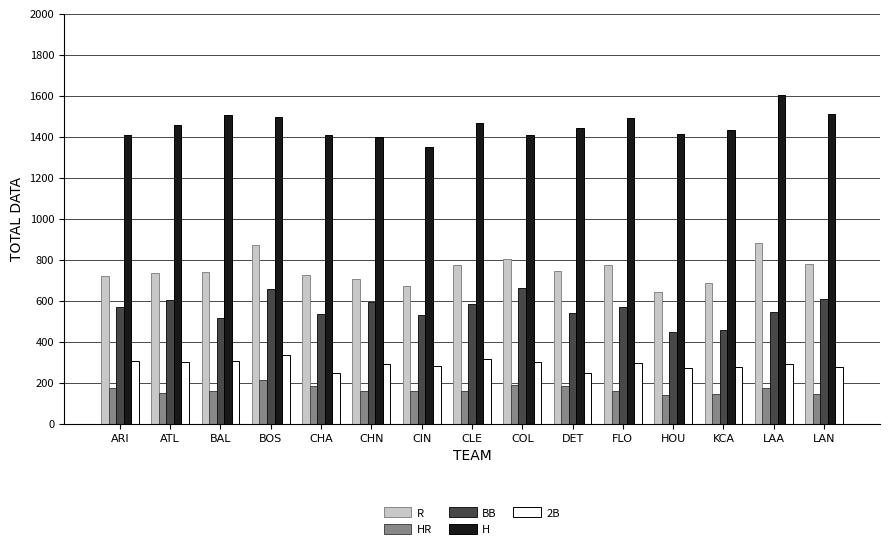

What is the difference between the HR values at FLO and DET?

24